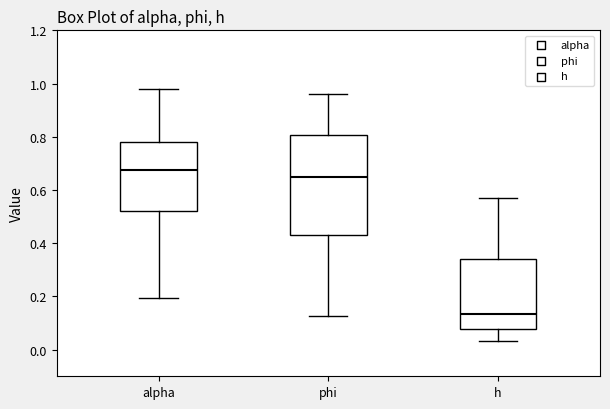

Where does the median line of the box for phi sit on the y-axis? The values are not printed on the chart, so give them approximately, as read against the axis.

0.66